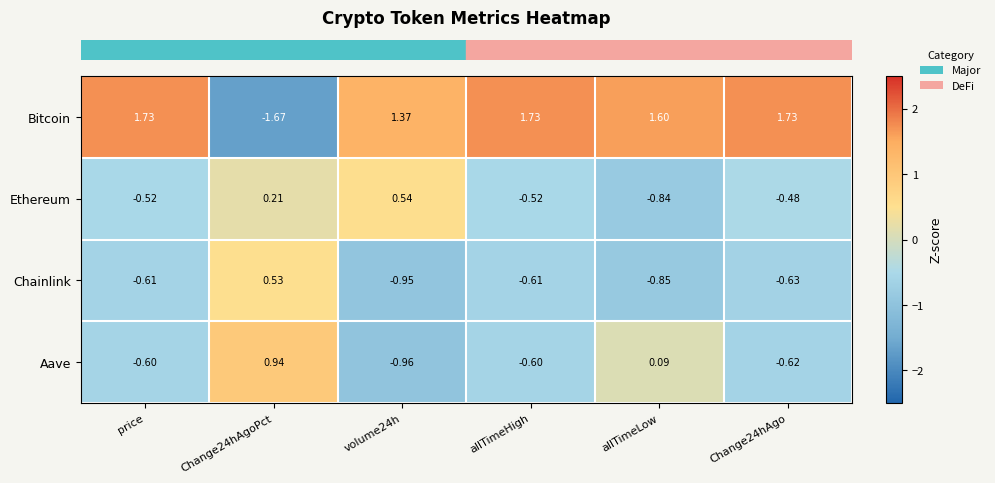

Where does the Bitcoin series first go above 1?

price